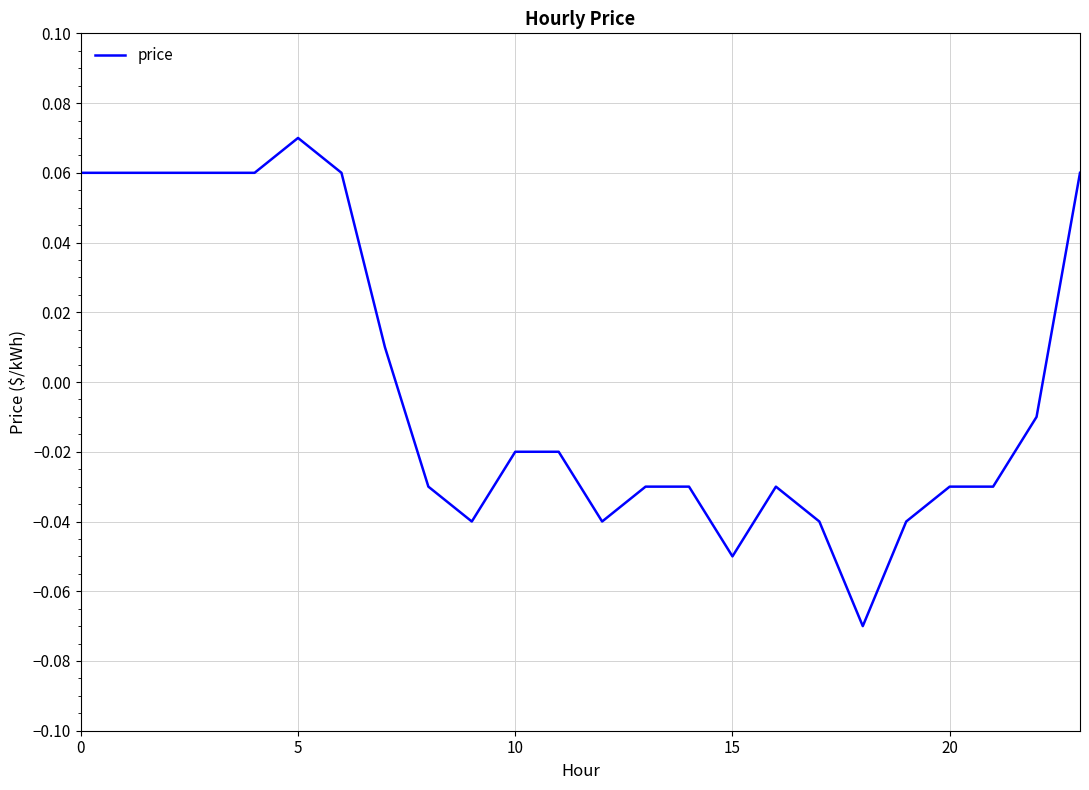

How many lines are shown in the chart?

1